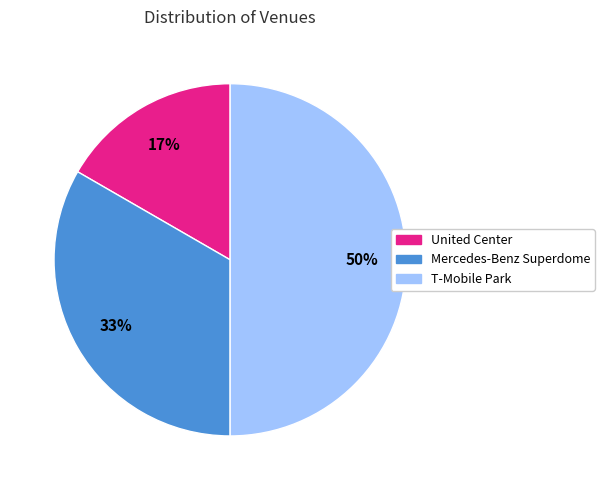

How many segments does this pie chart have?

3